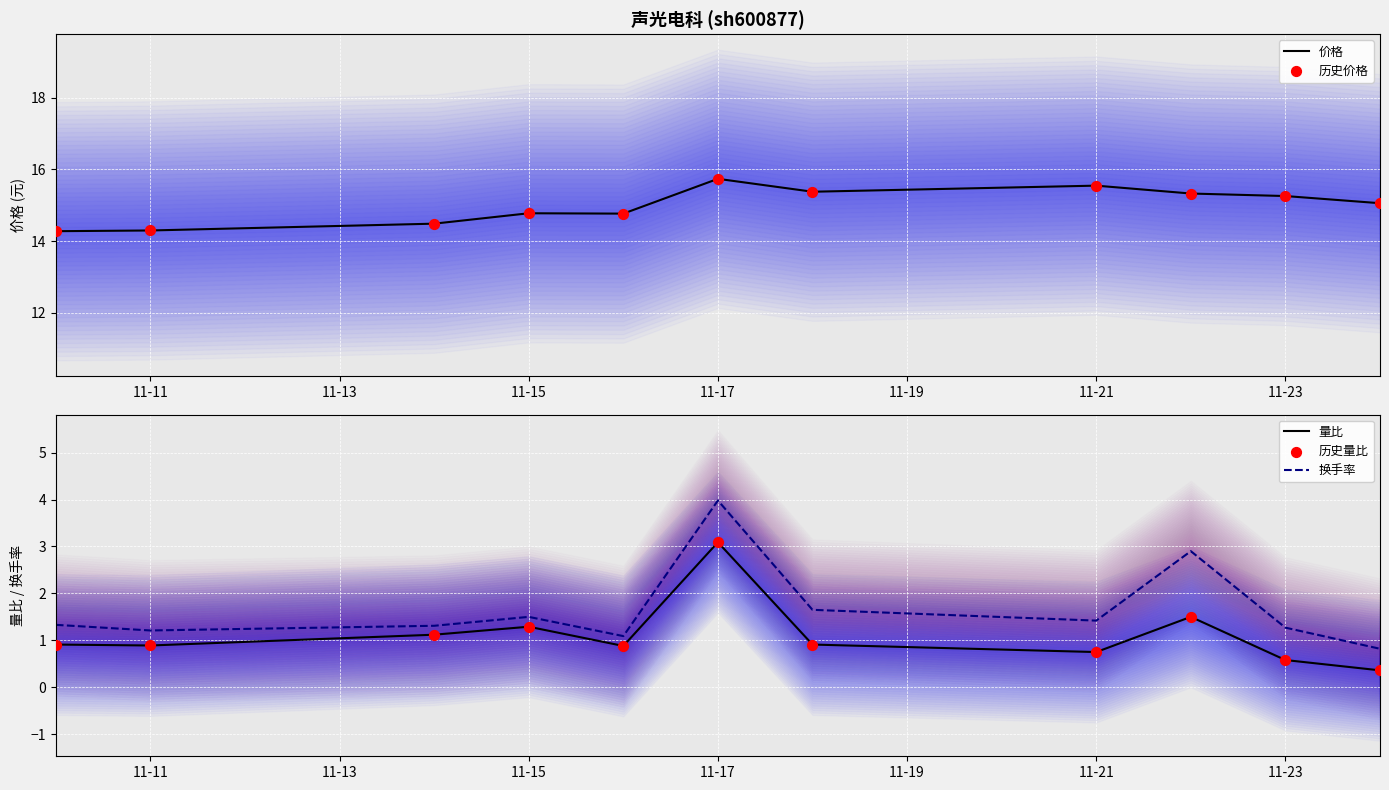

Which series contains the highest Y value?

价格